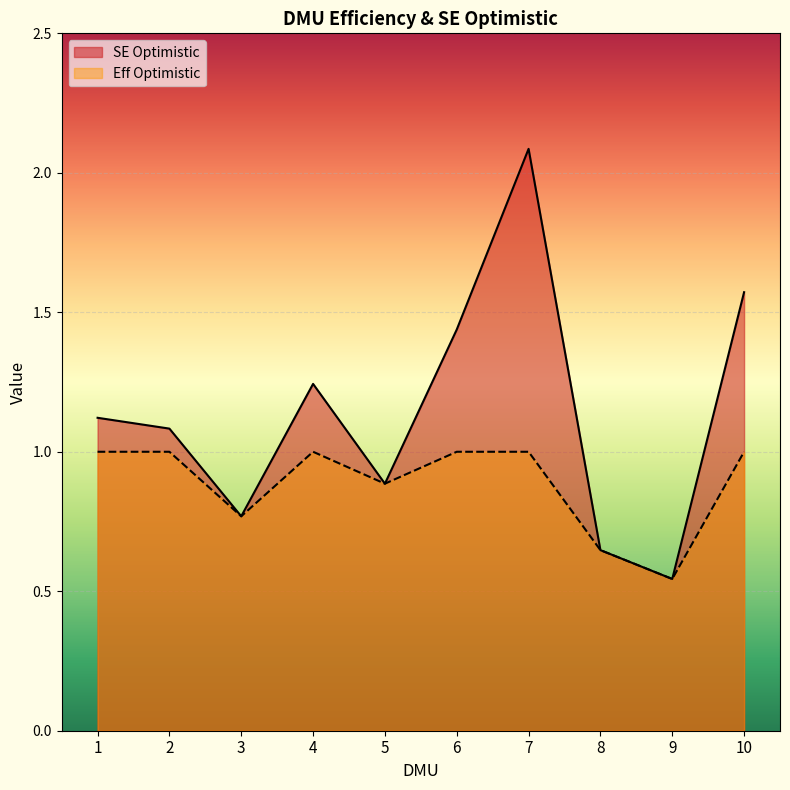

List the labels in order of SE Optimistic value, largest first.

7, 10, 6, 4, 1, 2, 5, 3, 8, 9